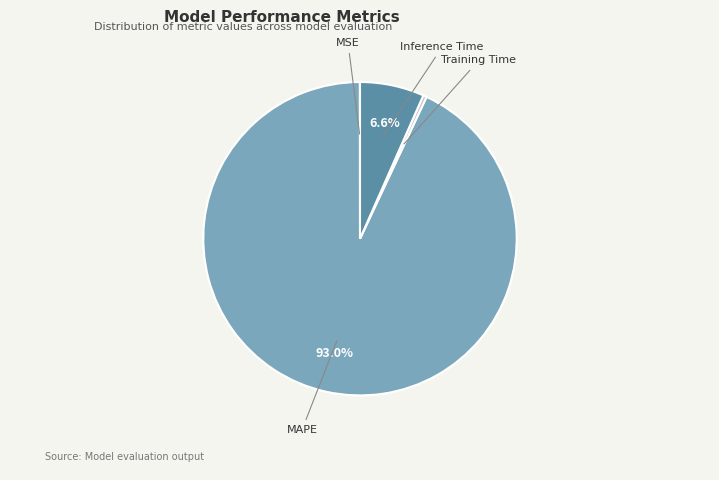

Does any single category account for the majority?

Yes